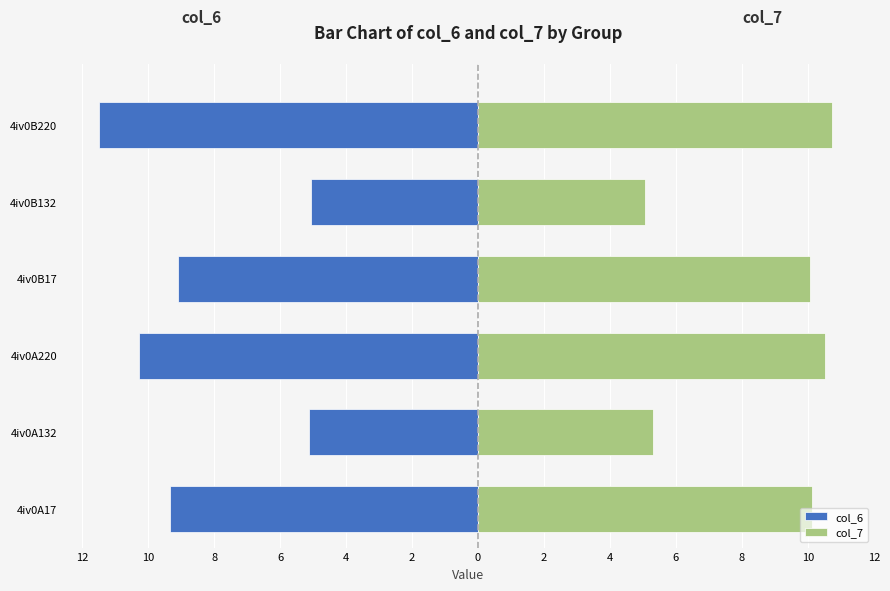

Are the bars grouped side by side (vs. stacked)?

Yes